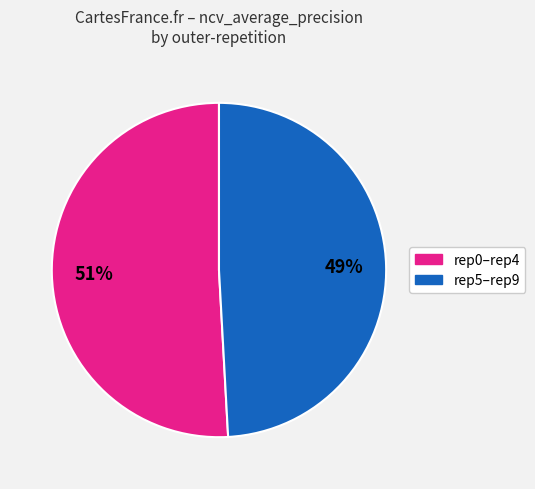

To the nearest percent, what is the average slice percentage?

50%